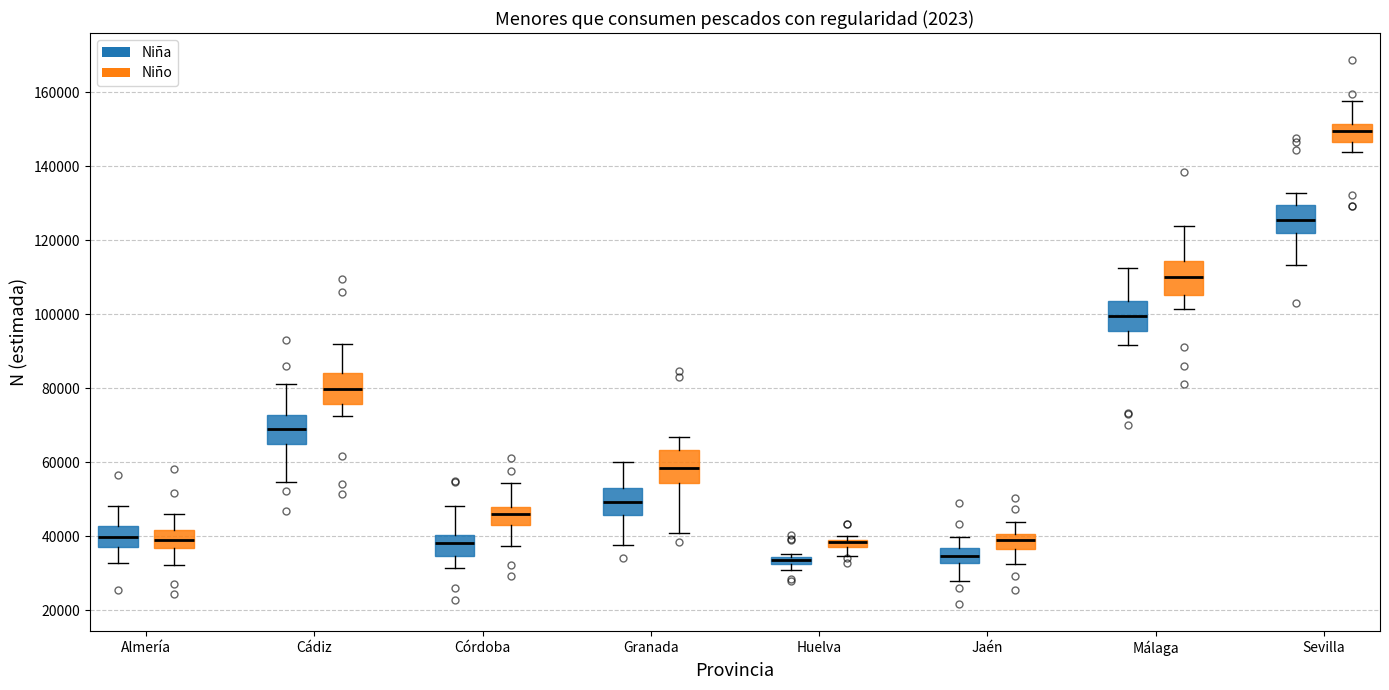

Where is the lower edge of the box for Cádiz (Niño) on the y-axis? The values are not printed on the chart, so give them approximately, as read against the axis.

76000